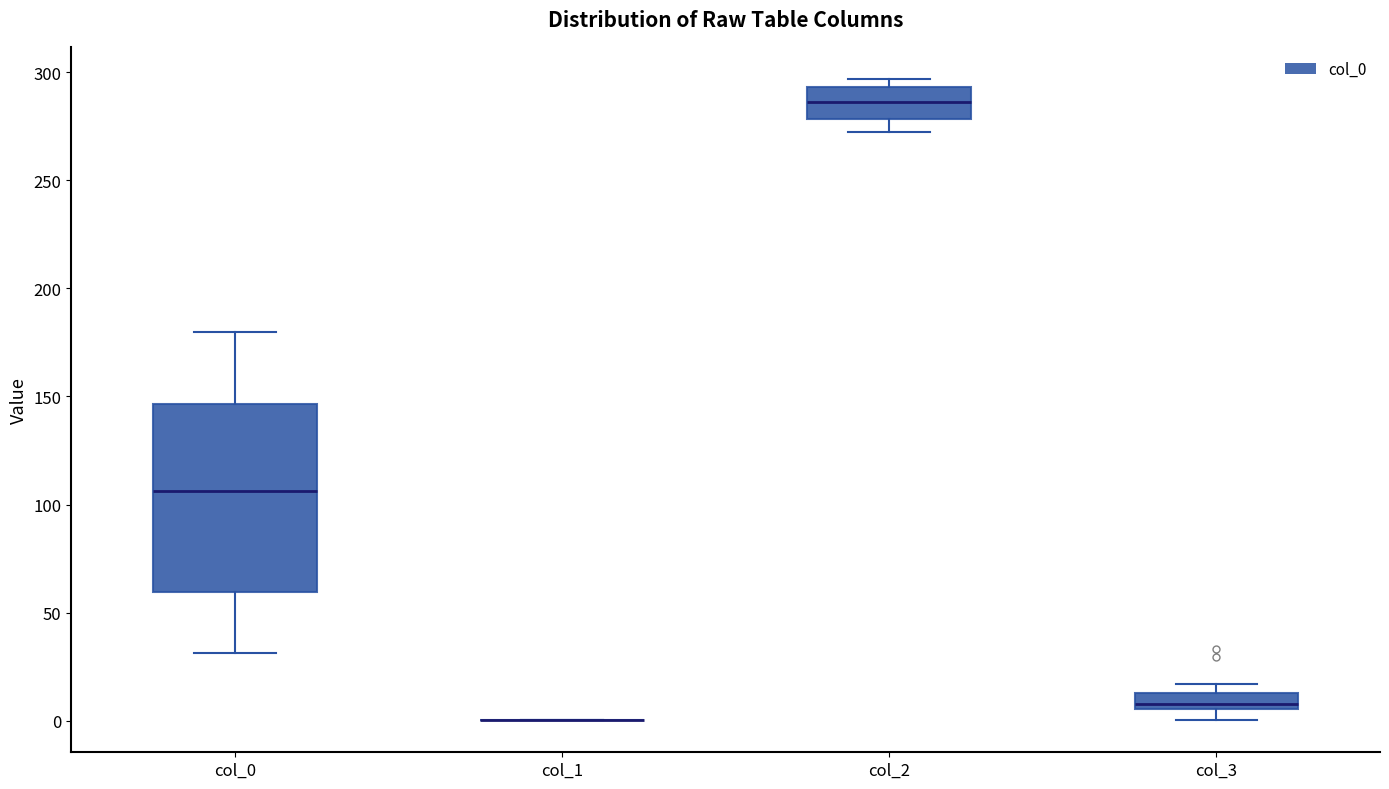

Comparing the boxes themselves (not the whiskers), which one is the tallest?

col_0